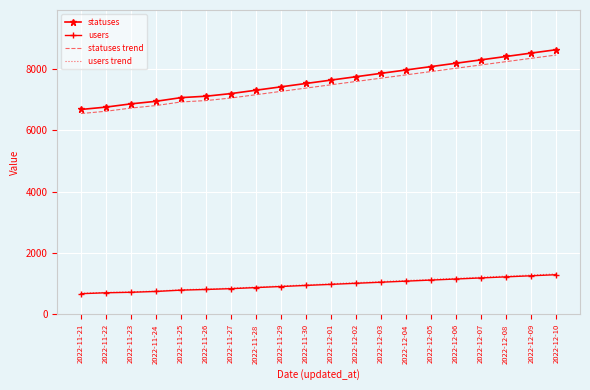

What is the lowest value of the statuses series?

6682.0